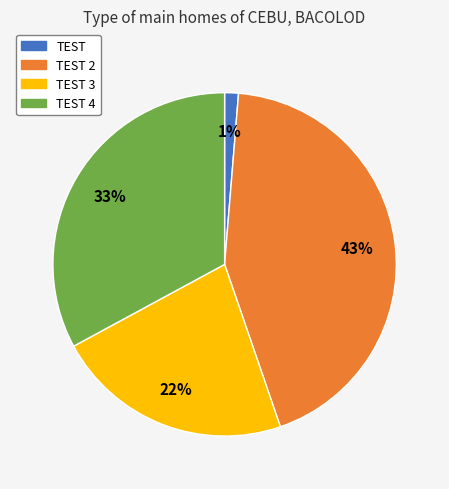

To the nearest percent, what is the average slice percentage?

25%